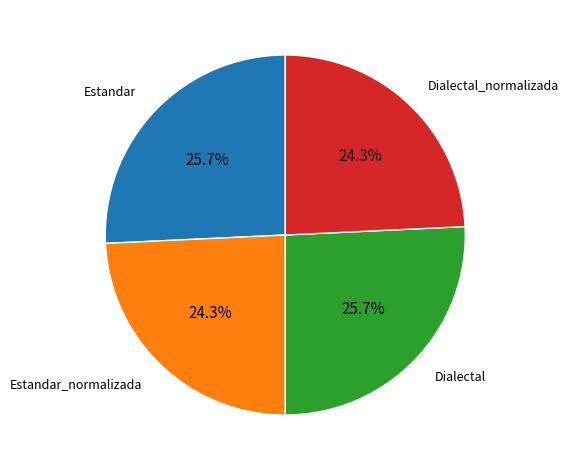

Does any single category account for the majority?

No